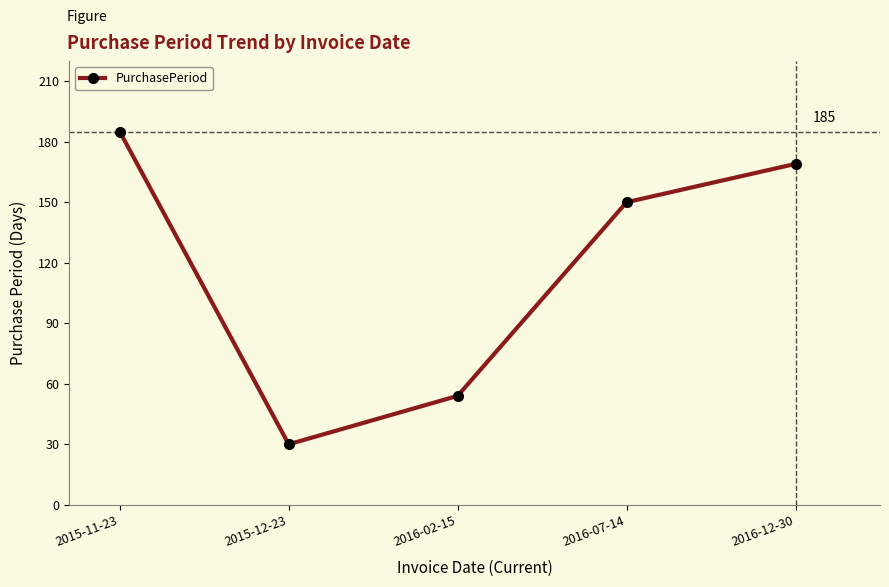

Reading left to right, extract all data points from this chart.

185	30	54	150	169